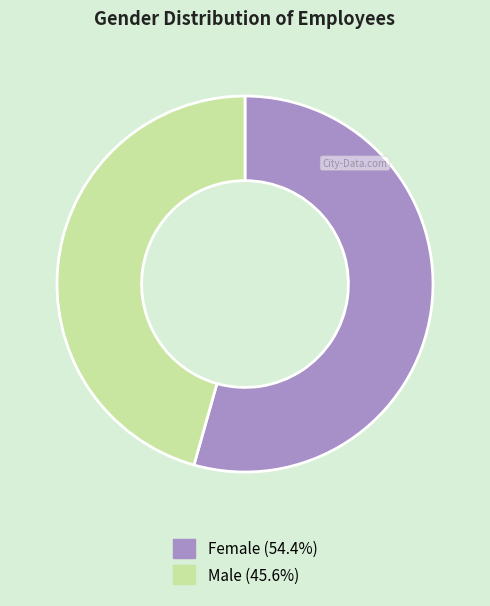

Is the sum of Male and Female greater than half?

Yes